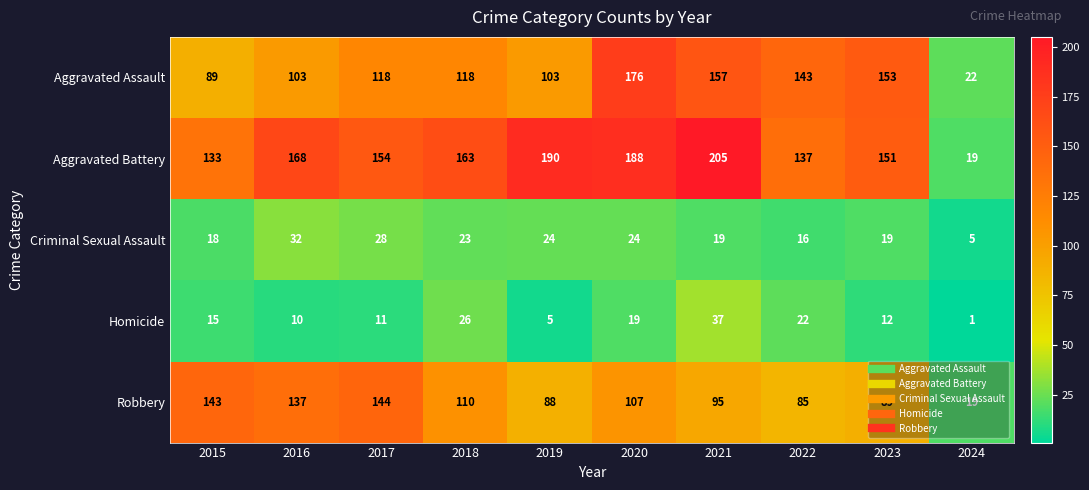

Is the value of Aggravated Assault at 2017 greater than the value of Criminal Sexual Assault at 2024?

Yes